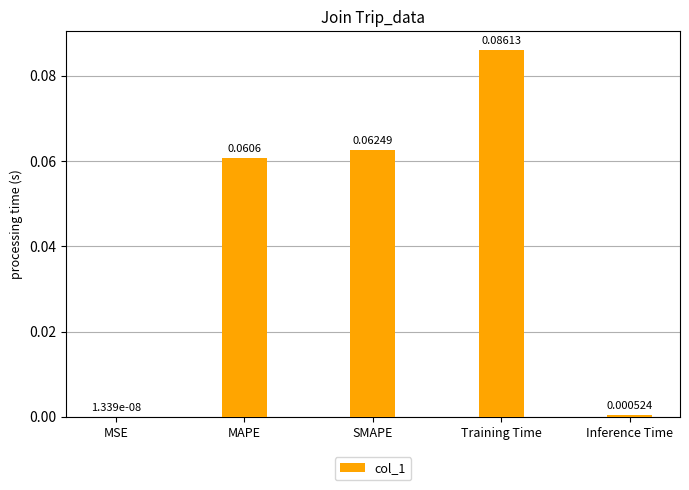

Which label corresponds to the largest value in the chart?

Training Time